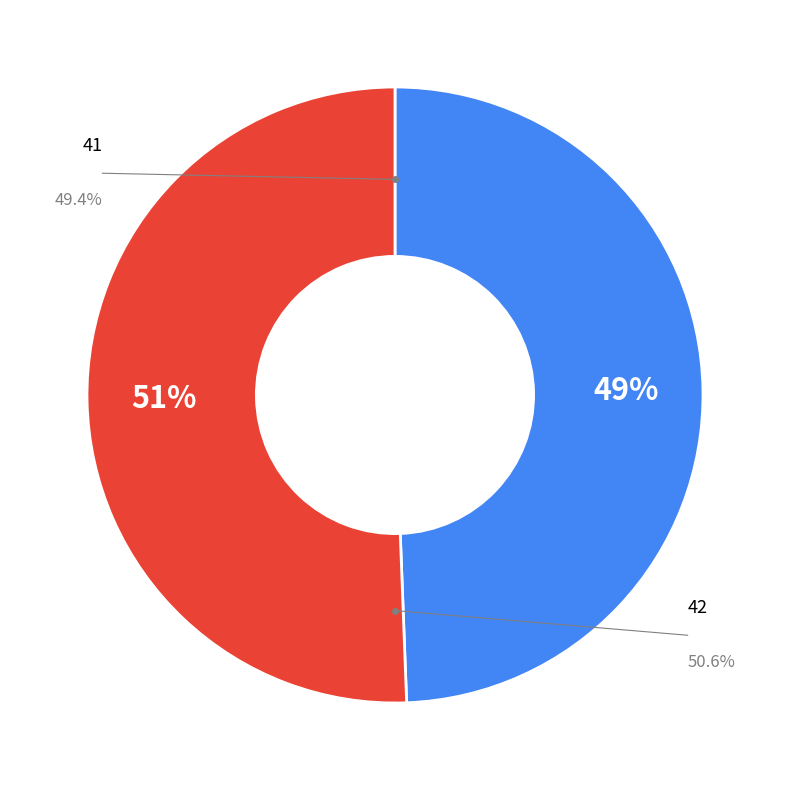

Combined, do 2 and 0 account for over 50%?

No